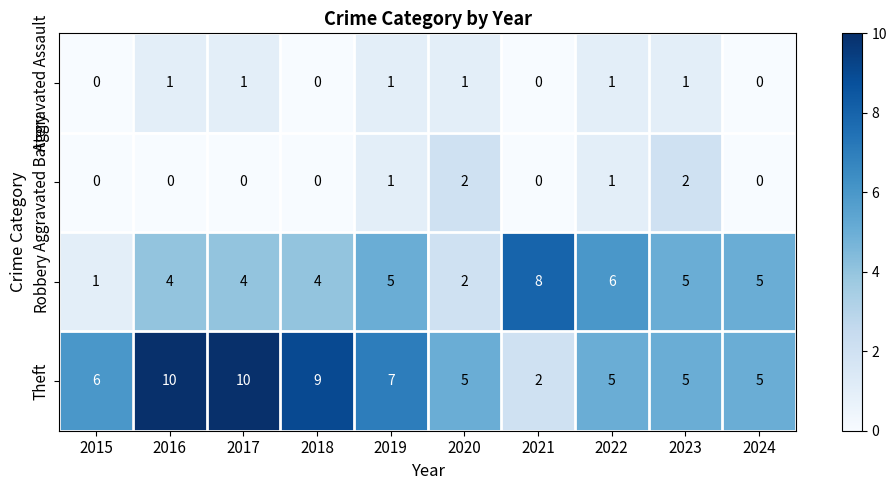

How many Aggravated Assault values are between 0 and 1?

10